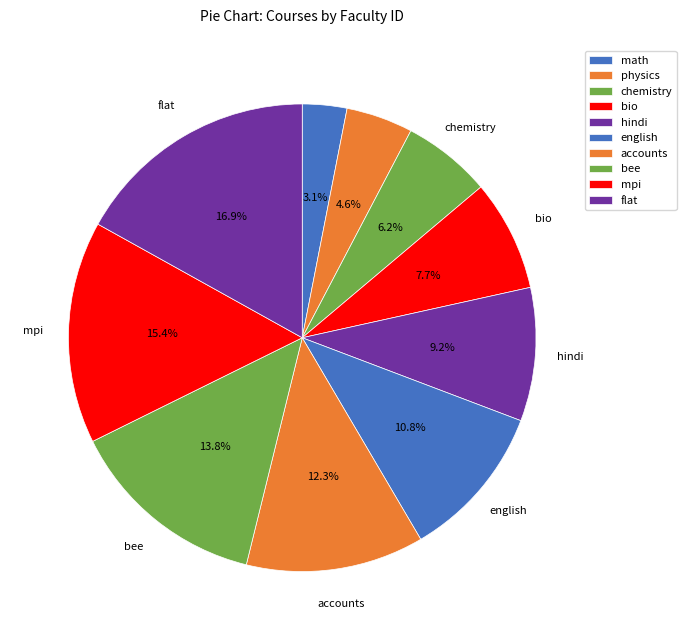

Do hindi and chemistry together represent more than half of the pie?

No